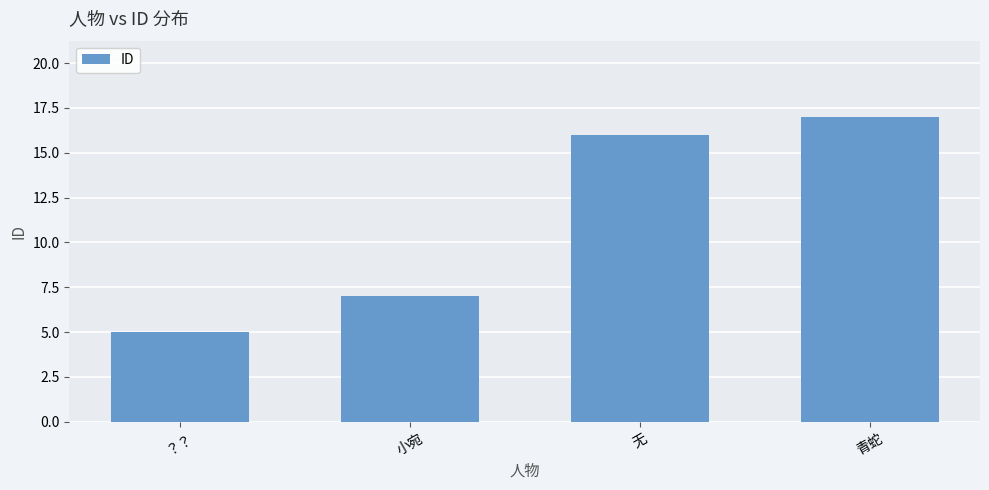

What value does the data have at 小宛, to the nearest 10?

10